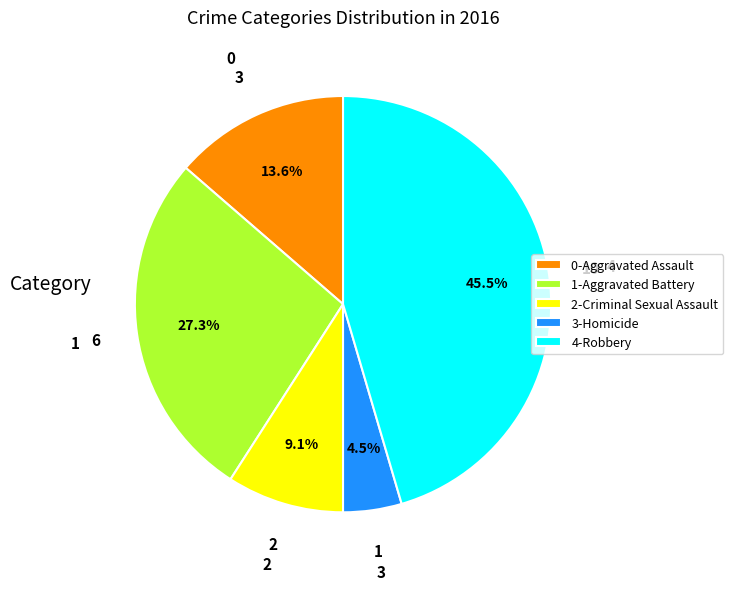

What portion of the pie excludes 1-Aggravated Battery?

72.7%